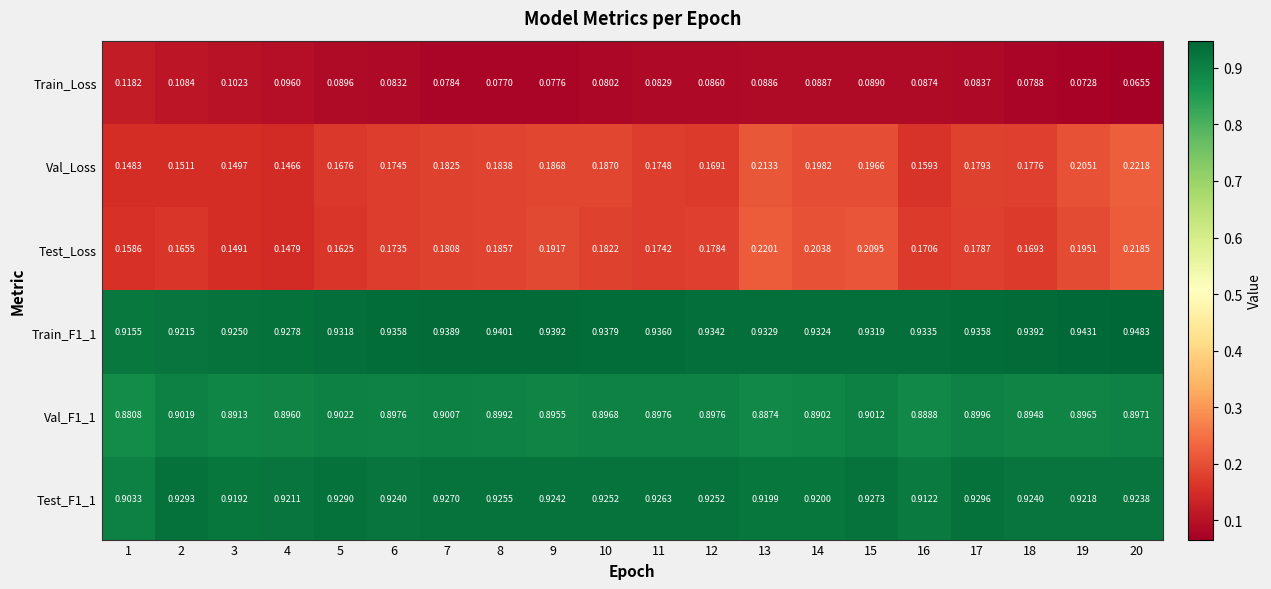

Which series has the widest spread of values?

Val_Loss